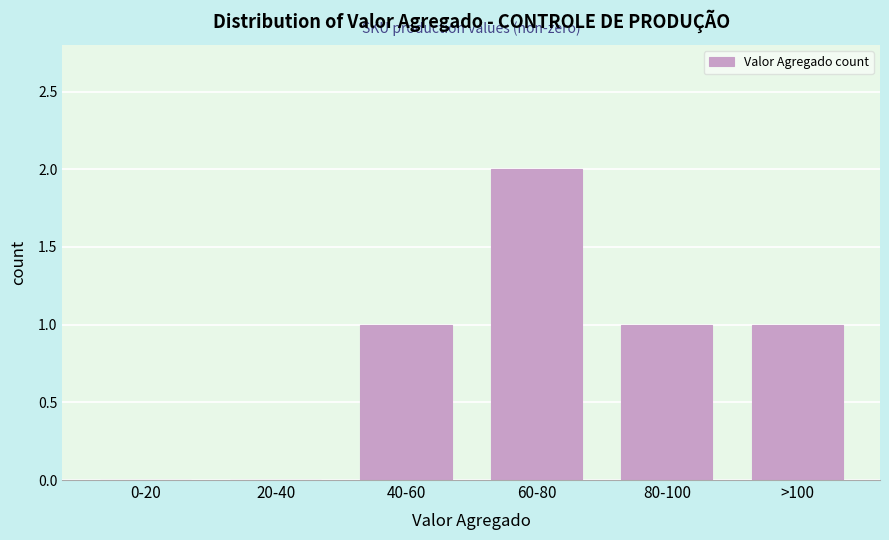

Reading right to left, extract all data points from this chart.

>100=1	80-100=1	60-80=2	40-60=1	20-40=0	0-20=0